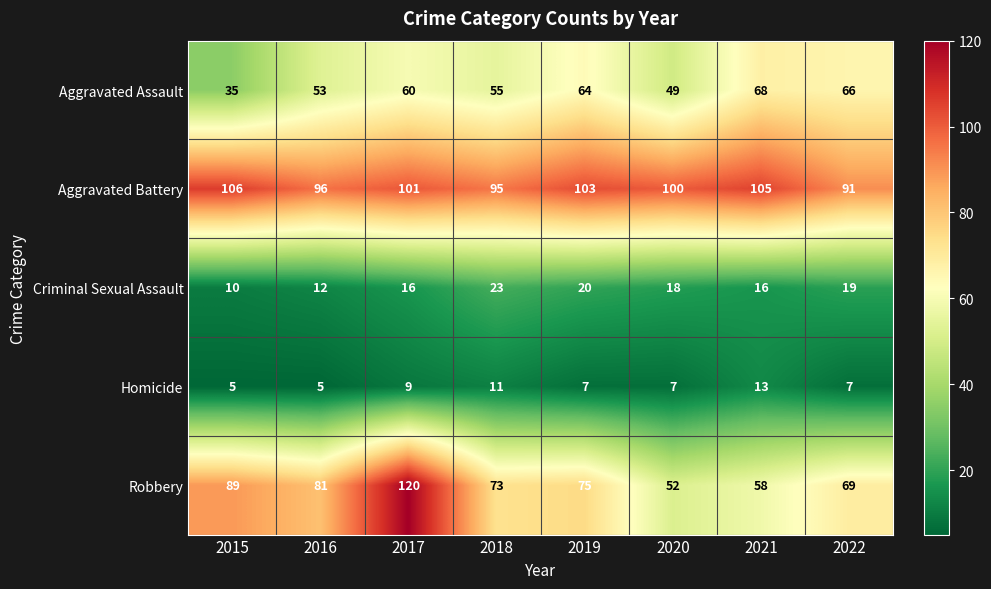

At 2019, list the series in order from largest to smallest.

Aggravated Battery, Robbery, Aggravated Assault, Criminal Sexual Assault, Homicide